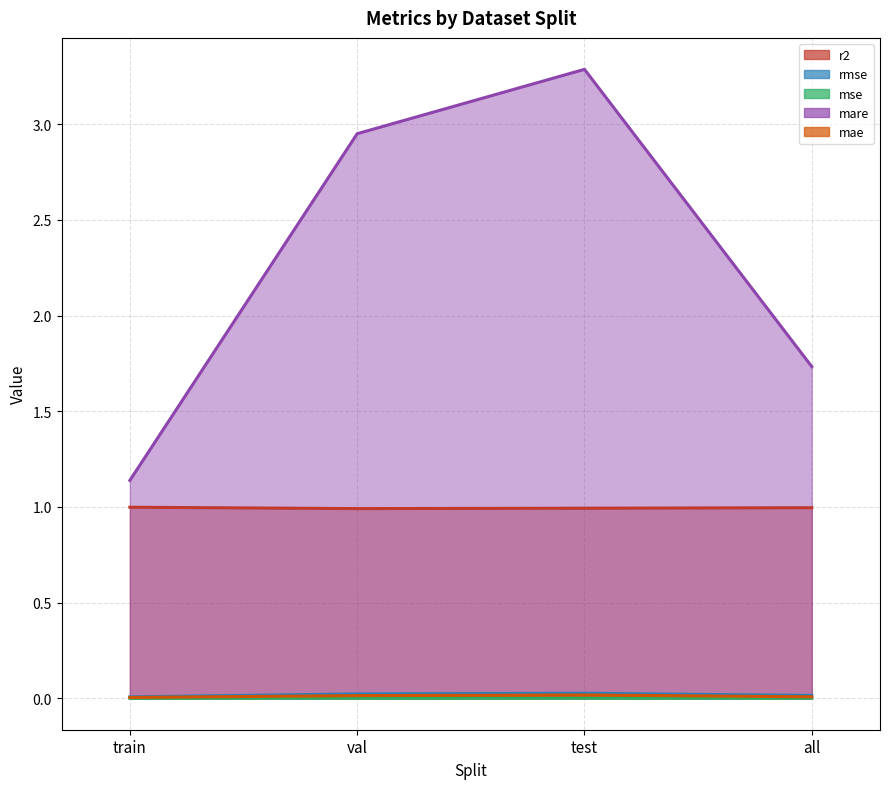

Between val and train, which is larger?

train